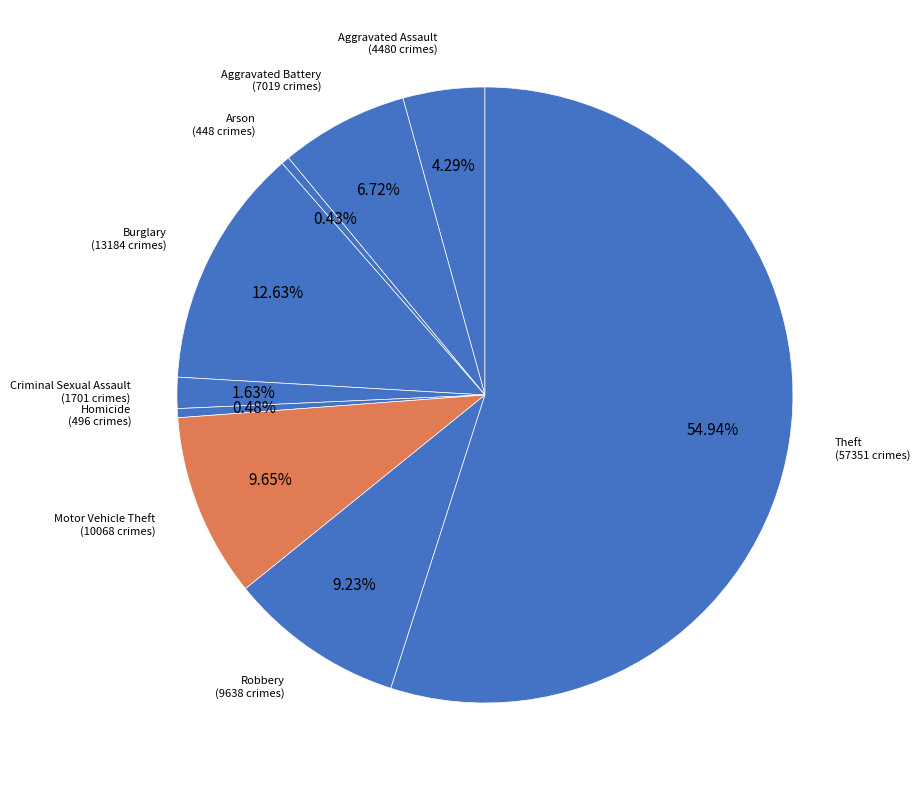

Which slice represents more than half of the pie?

Theft